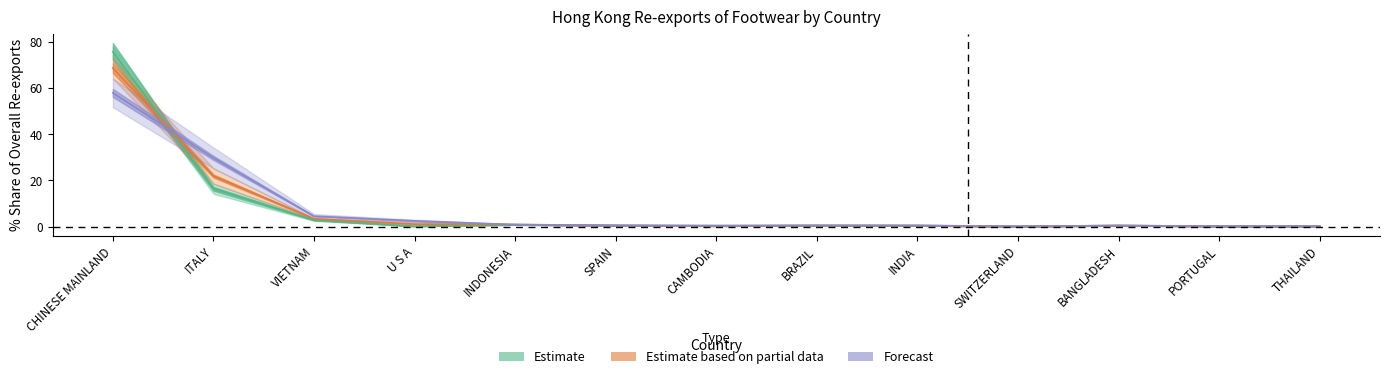

What is the label of the 3rd point from the right?

BANGLADESH